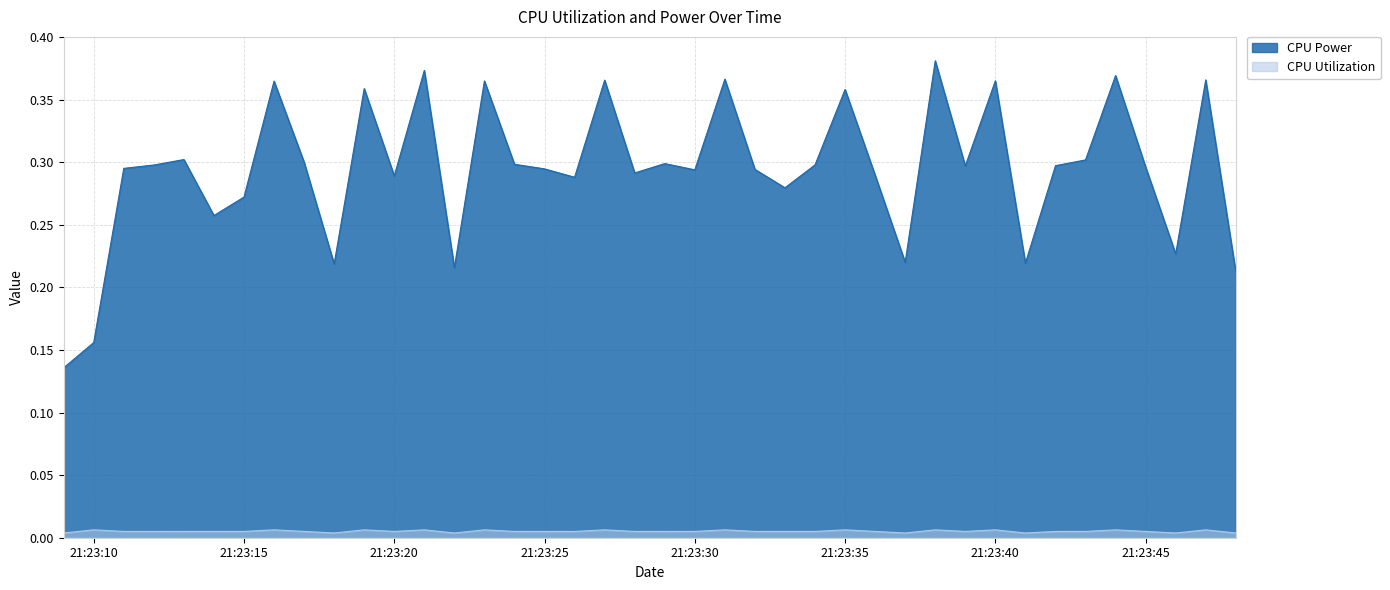

What are all the series names shown in the legend?

CPU Power, CPU Utilization